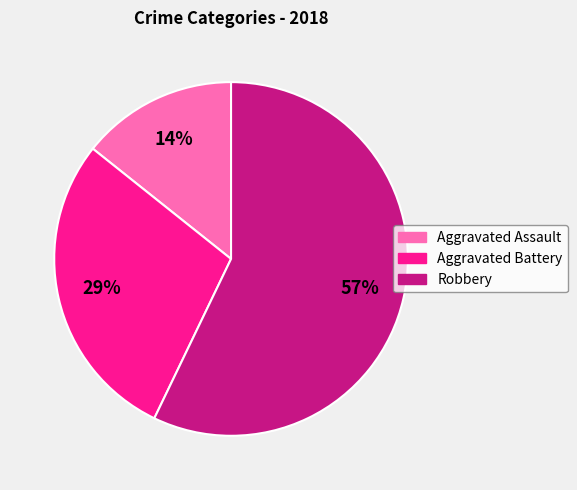

Which has a higher value, Robbery or Aggravated Battery?

Robbery